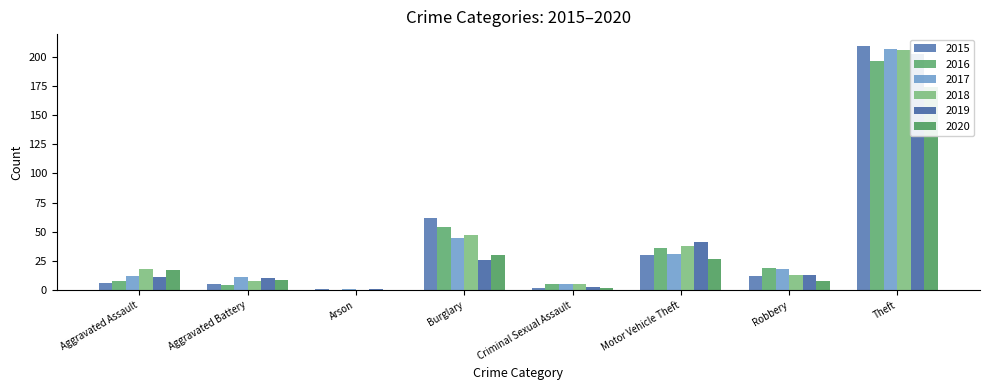

Which has a higher value, Motor Vehicle Theft or Aggravated Battery?

Motor Vehicle Theft